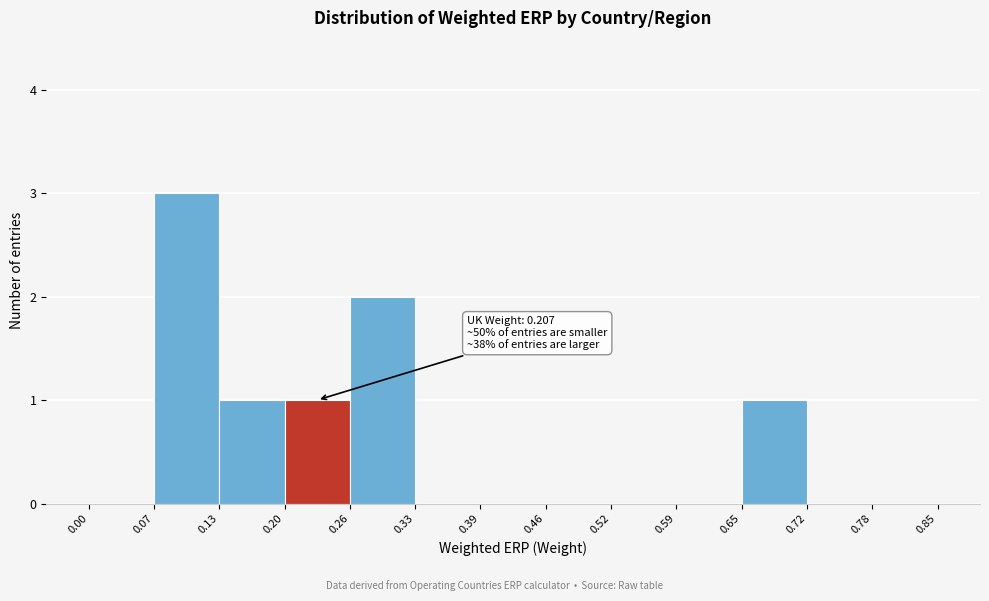

Over which range of the x-axis is the bar tallest?

0.07 to 0.13